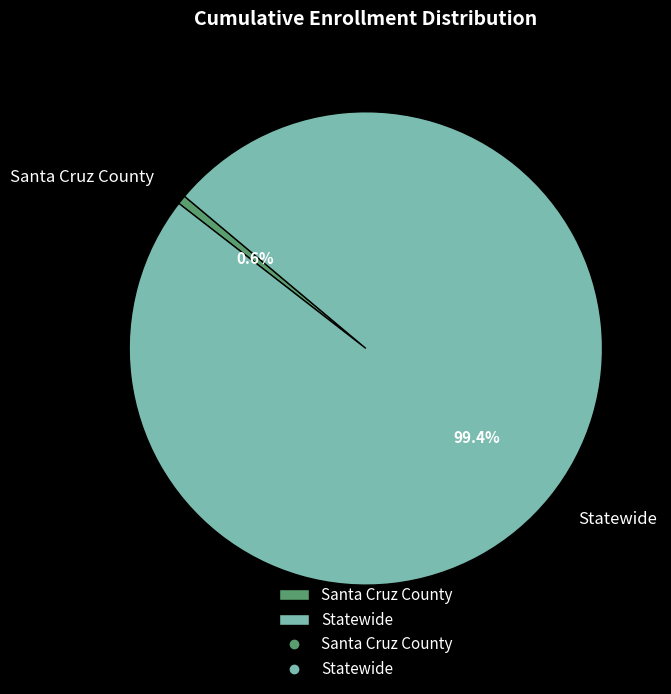

The Santa Cruz County slice represents 1% of the pie. True or false?

True